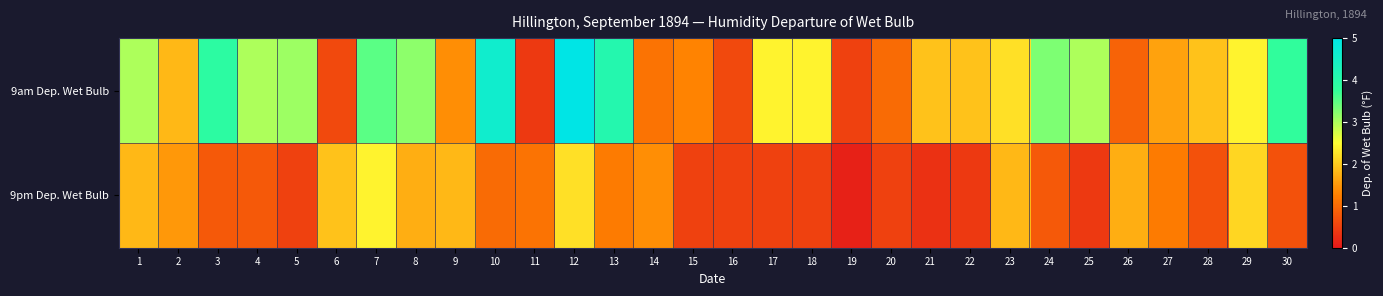

Reading left to right, transcribe all the data shown in this chart.

9am Dep. Wet Bulb: 1=3.0	2=1.8	3=3.9	4=3.0	5=3.1	6=0.6	7=3.5	8=3.2	9=1.4	10=4.6	11=0.4	12=5.0	13=4.1	14=1.1	15=1.3	16=0.6	17=2.4	18=2.4	19=0.5	20=1.0	21=1.9	22=1.9	23=2.2	24=3.3	25=3.0	26=0.9	27=1.6	28=1.9	29=2.4	30=3.8
9pm Dep. Wet Bulb: 1=1.8	2=1.5	3=0.8	4=0.8	5=0.5	6=1.9	7=2.4	8=1.7	9=1.8	10=1.0	11=1.1	12=2.2	13=1.2	14=1.4	15=0.5	16=0.5	17=0.5	18=0.5	19=0.1	20=0.5	21=0.3	22=0.4	23=1.8	24=0.8	25=0.4	26=1.7	27=1.2	28=0.7	29=2.1	30=0.7